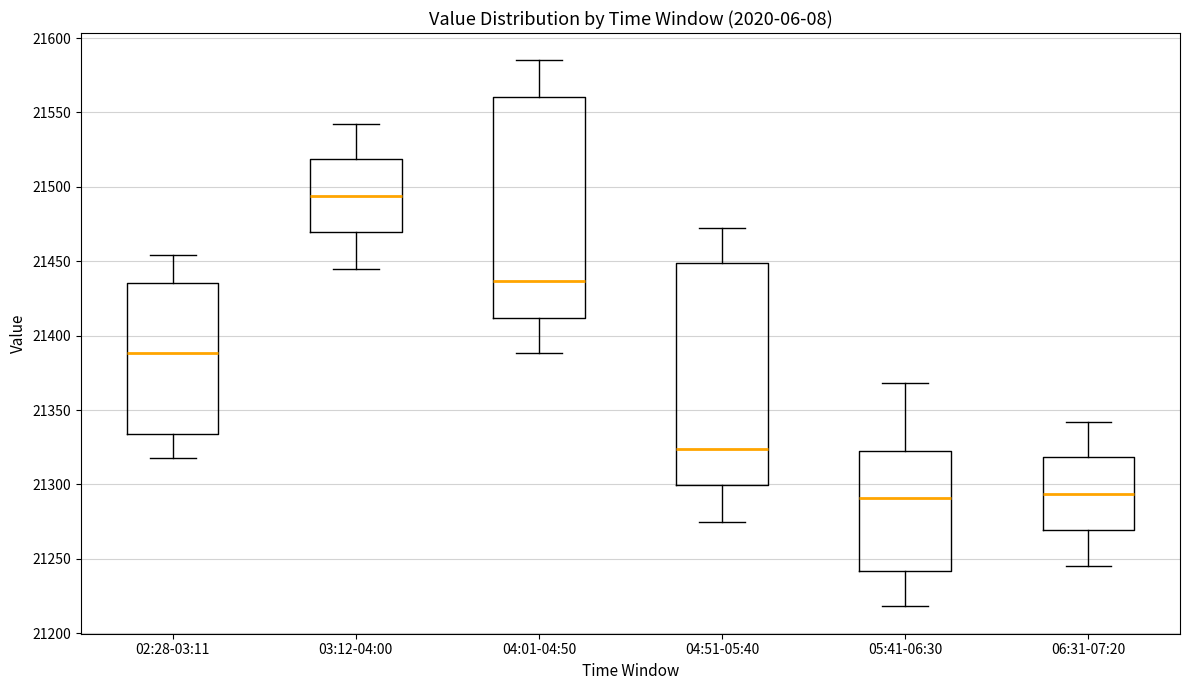

Which box's median line is the highest?

03:12-04:00